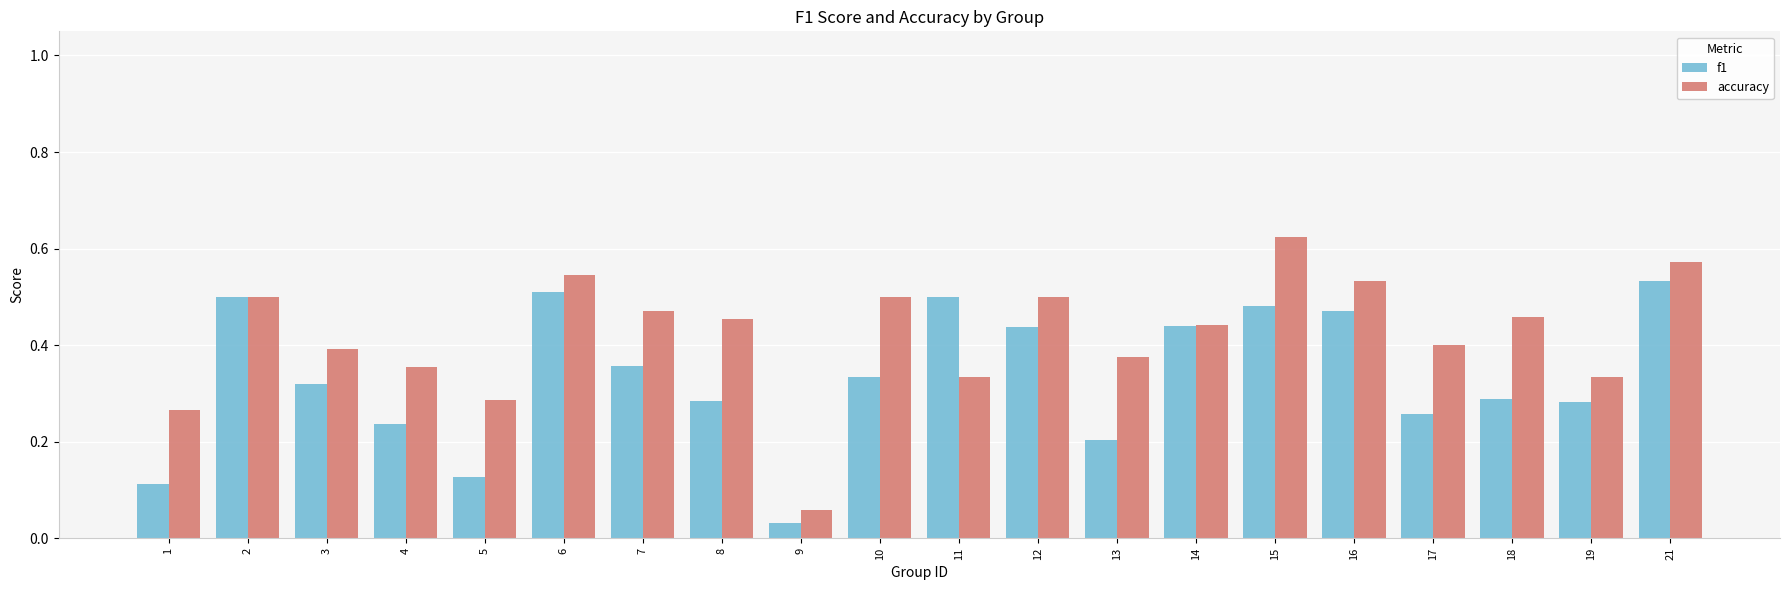

Which series has the largest range (max minus min)?

accuracy